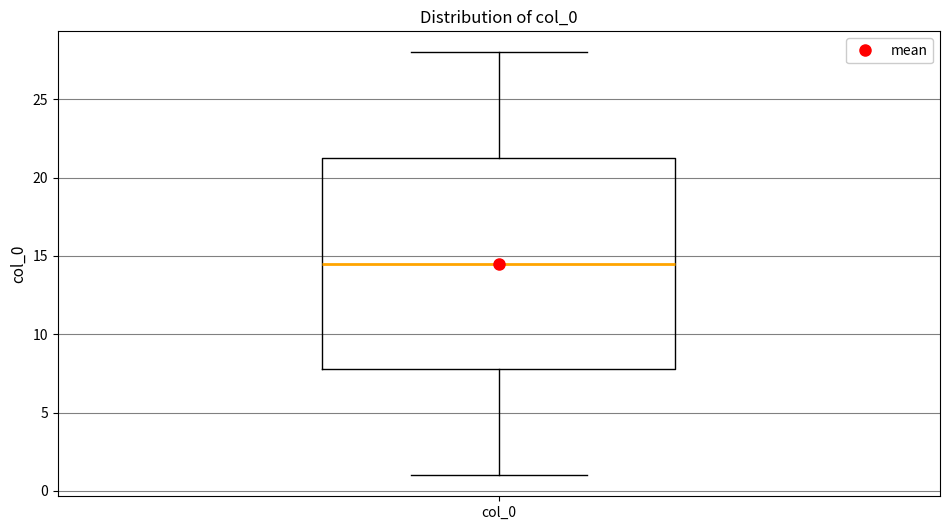

Where is the lower edge of the box for col_0 on the y-axis? The values are not printed on the chart, so give them approximately, as read against the axis.

8.0